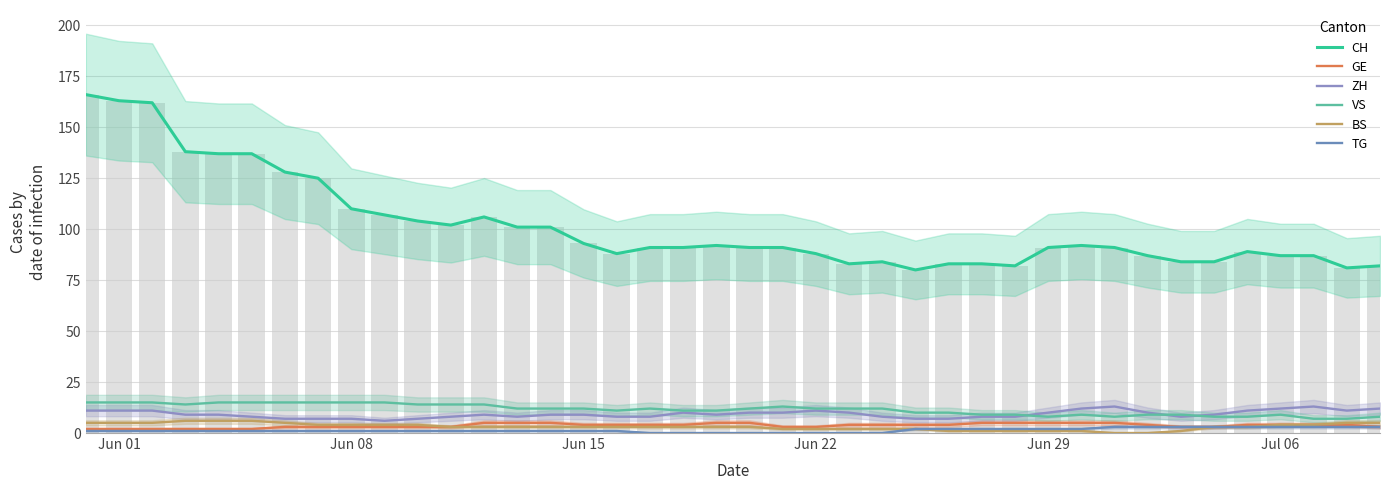

Where is TG nearest to the value 1?

Jun 01